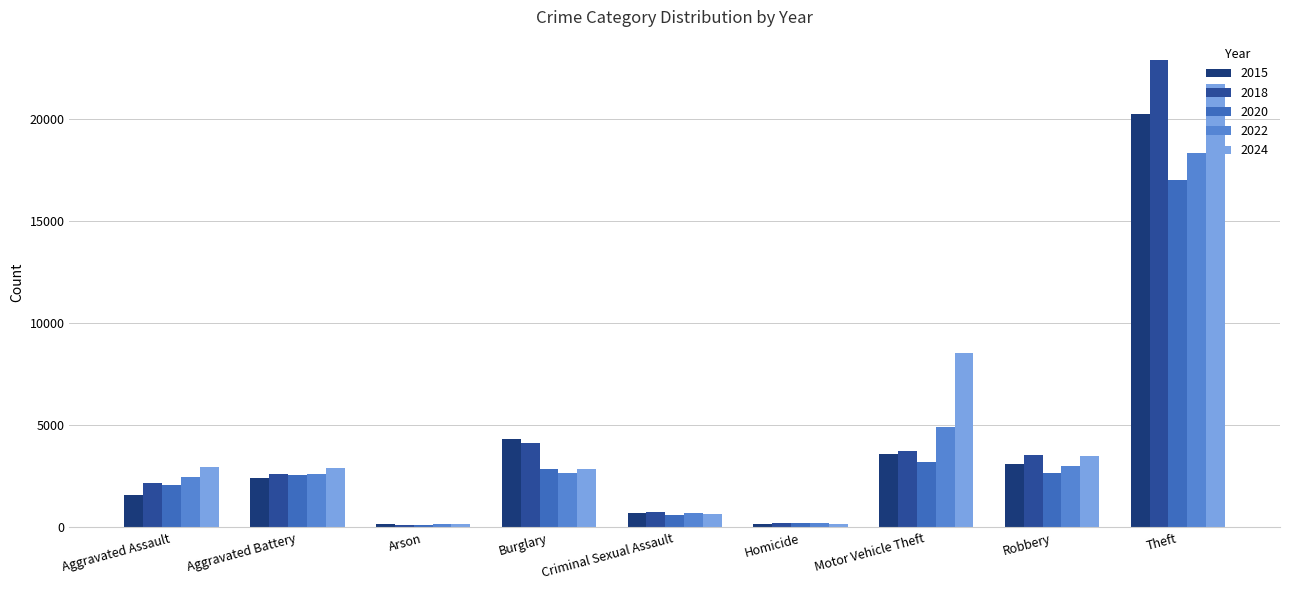

What is the value of the 2020 bar at the 5th from the left?

625